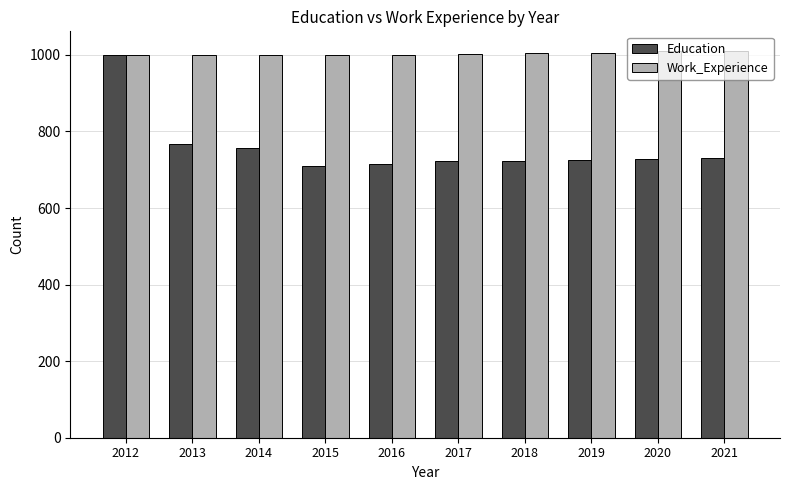

True or false: Education has a value of 240 at 2018.

False